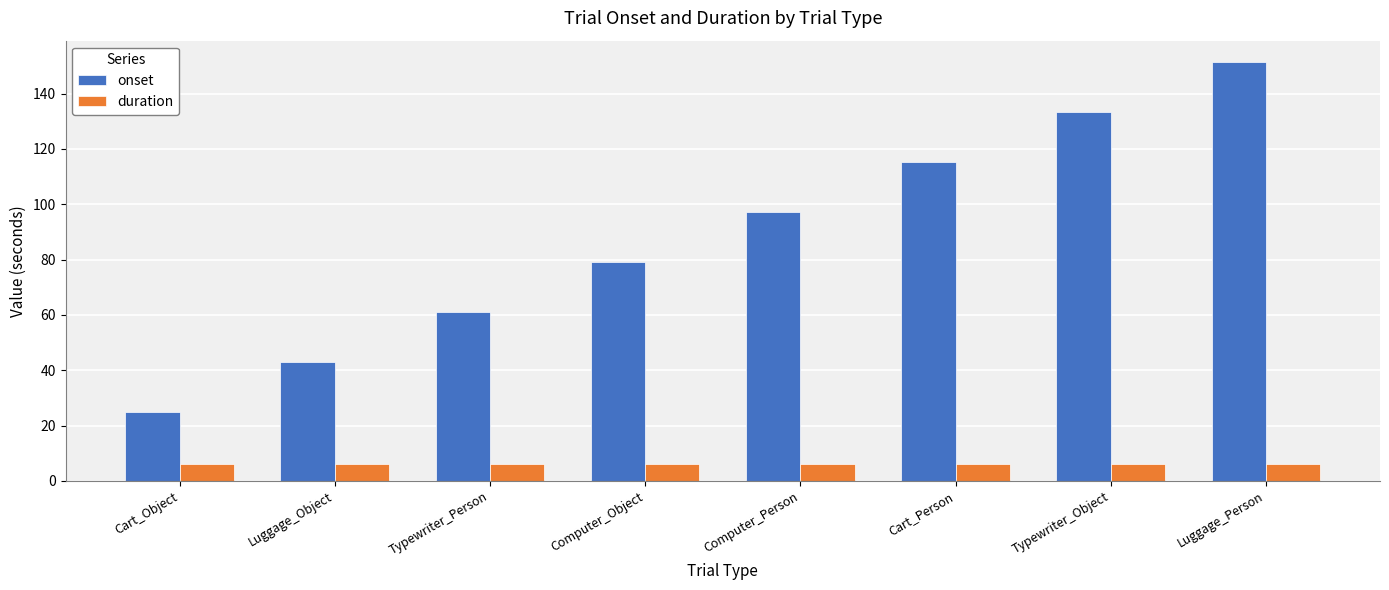

Which series has the widest spread of values?

onset